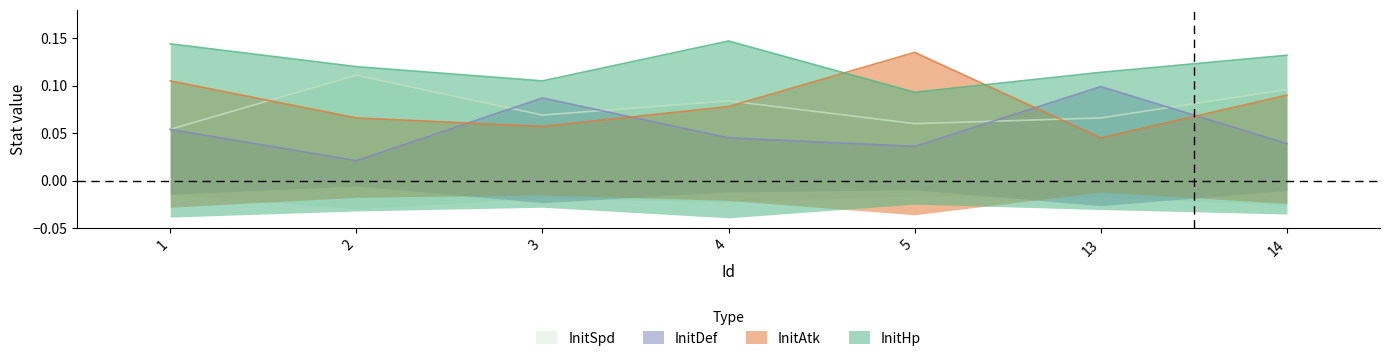

Which category has the highest value in the InitSpd series?

2